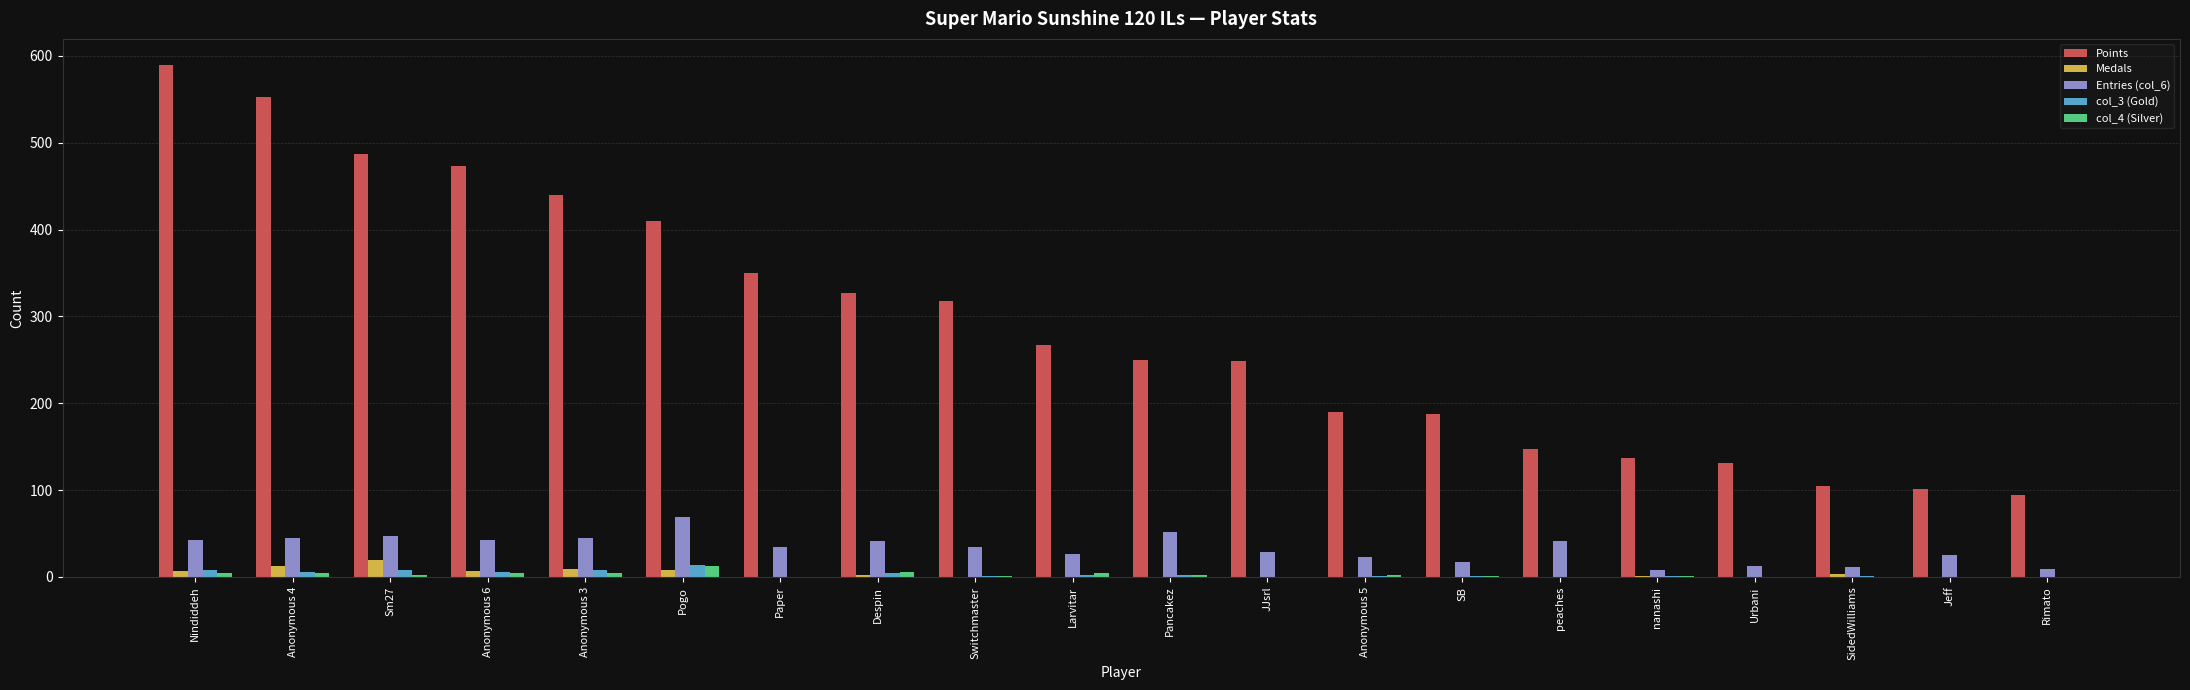

What is the total value across all series at Despin?

380